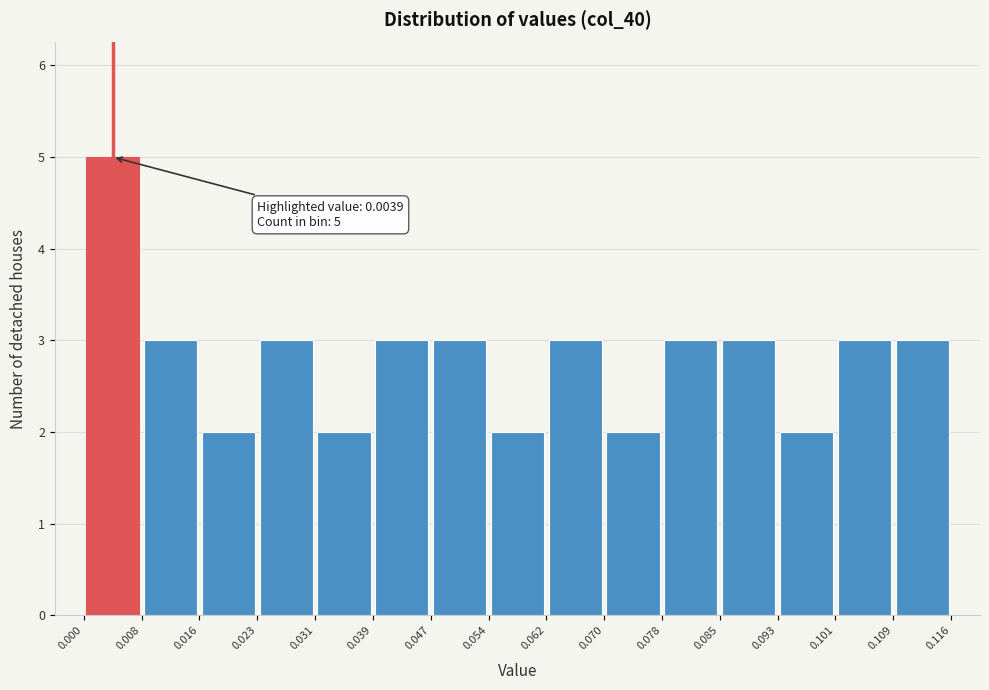

Which range on the x-axis has the tallest bar?

0.000 to 0.008